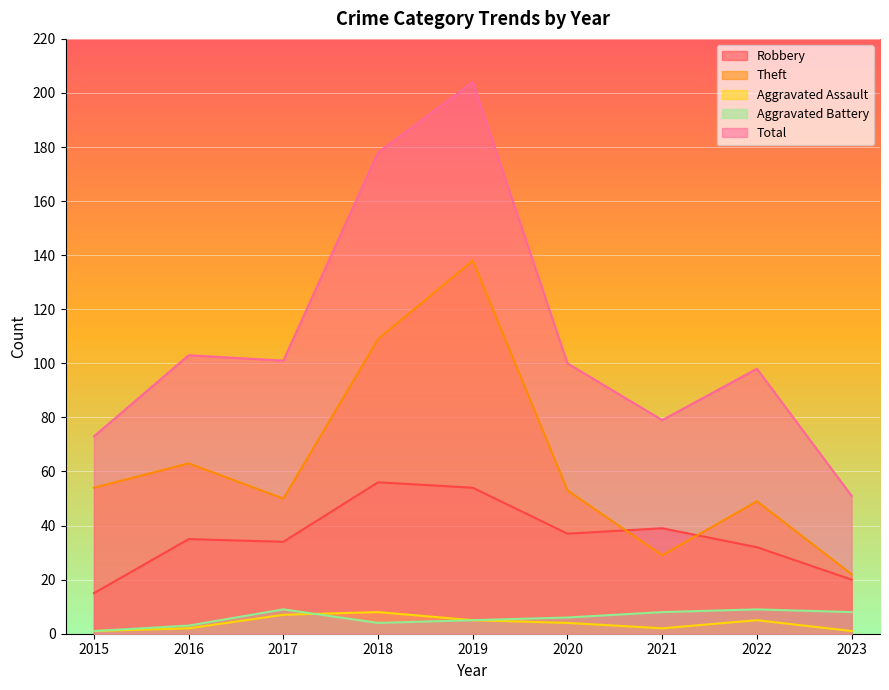

Is it true that Total equals 103 at 2016?

True